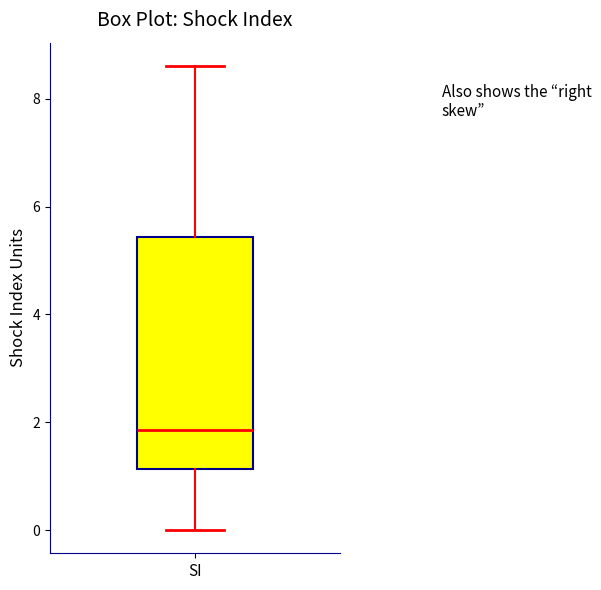

Read this box plot against the y-axis: the position of the median line, the range covered by the box, and the ends of both whiskers. The values are not printed on the chart, so give them approximately, as read against the axis.

median 1.8, box 1.2 to 5.4, whiskers 0.0 to 8.6